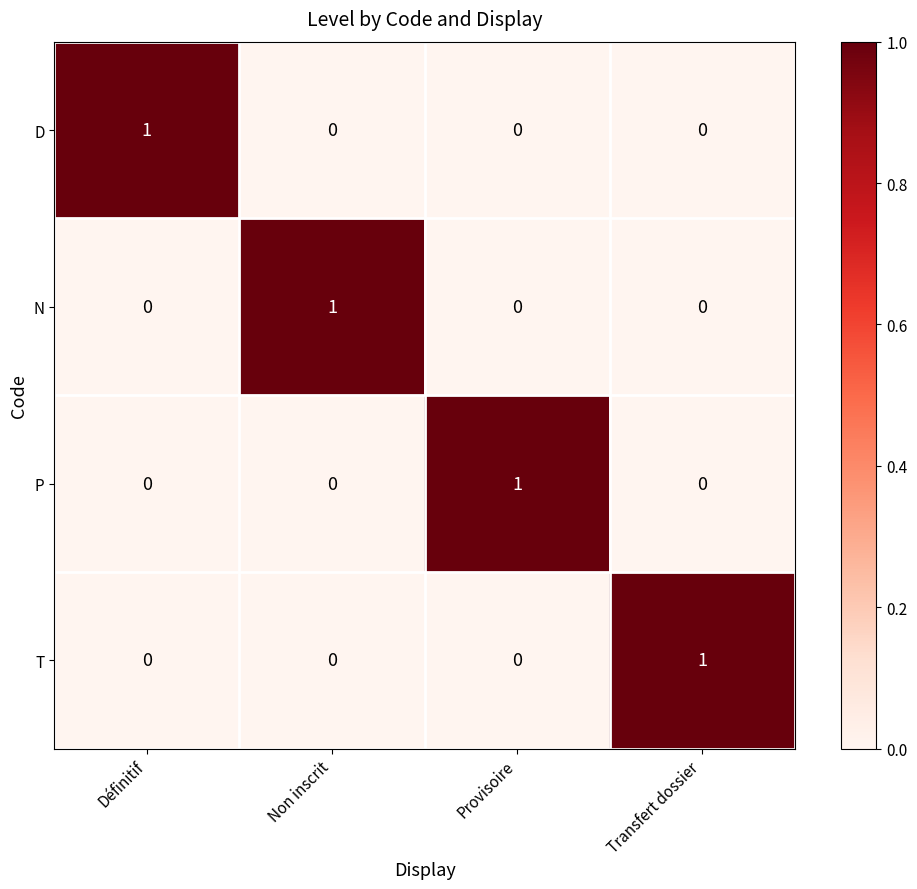

Reading left to right, extract all data points from this chart.

D: 1	0	0	0
N: 0	1	0	0
P: 0	0	1	0
T: 0	0	0	1